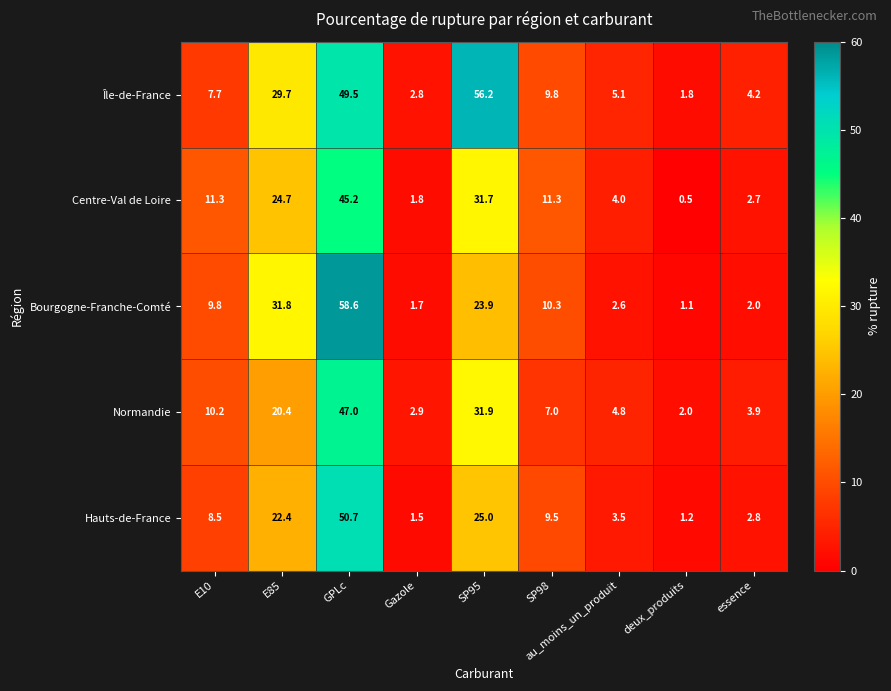

At how many categories does at least one series exceed 1?

9